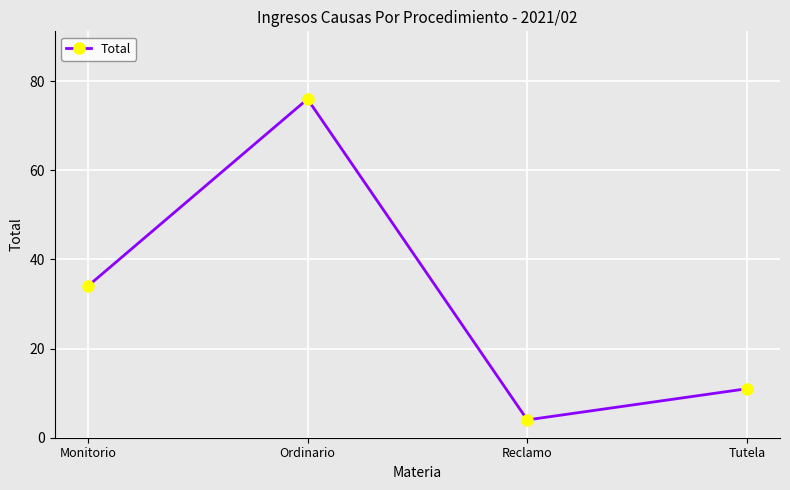

What is the minimum value shown in the chart?

4